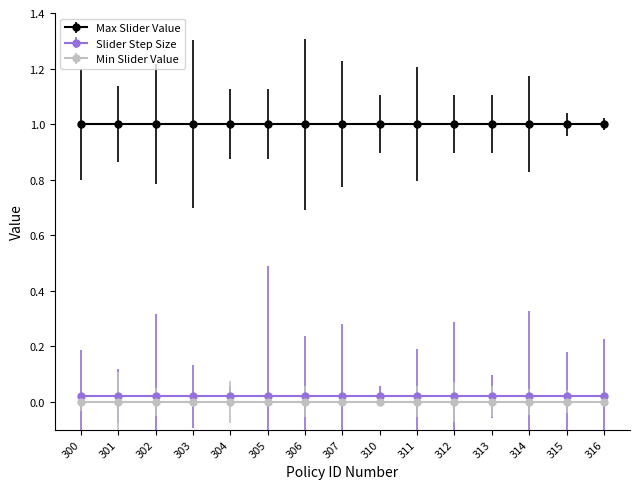

Count the number of data series in this chart.

3